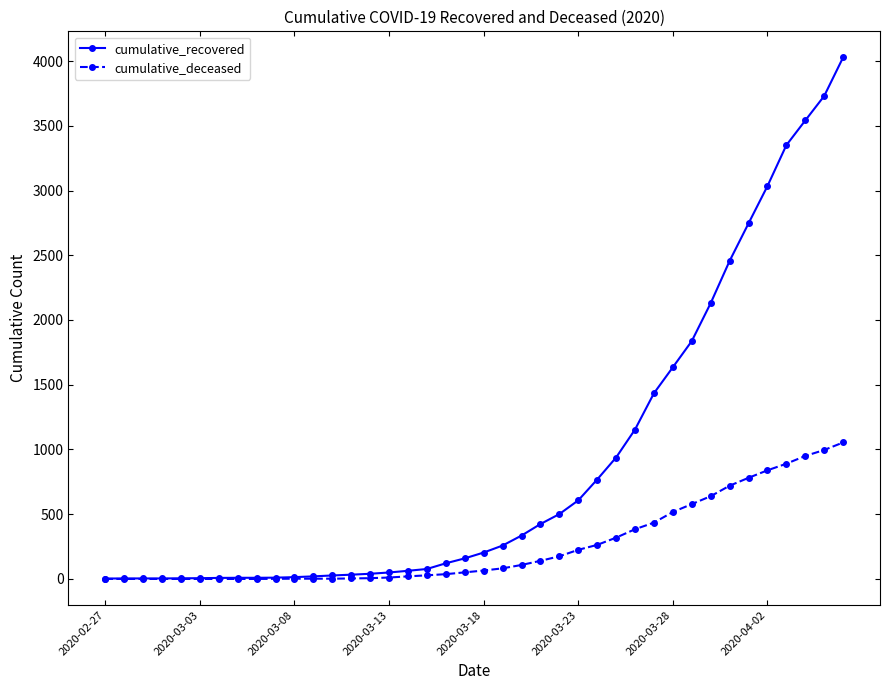

Which series has the largest total across all categories?

cumulative_recovered